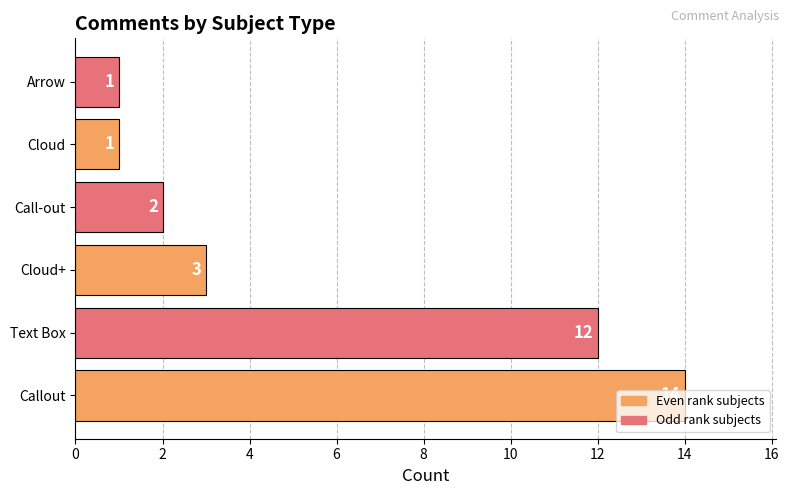

The chart shows a value of 3 at Cloud+. True or false?

True